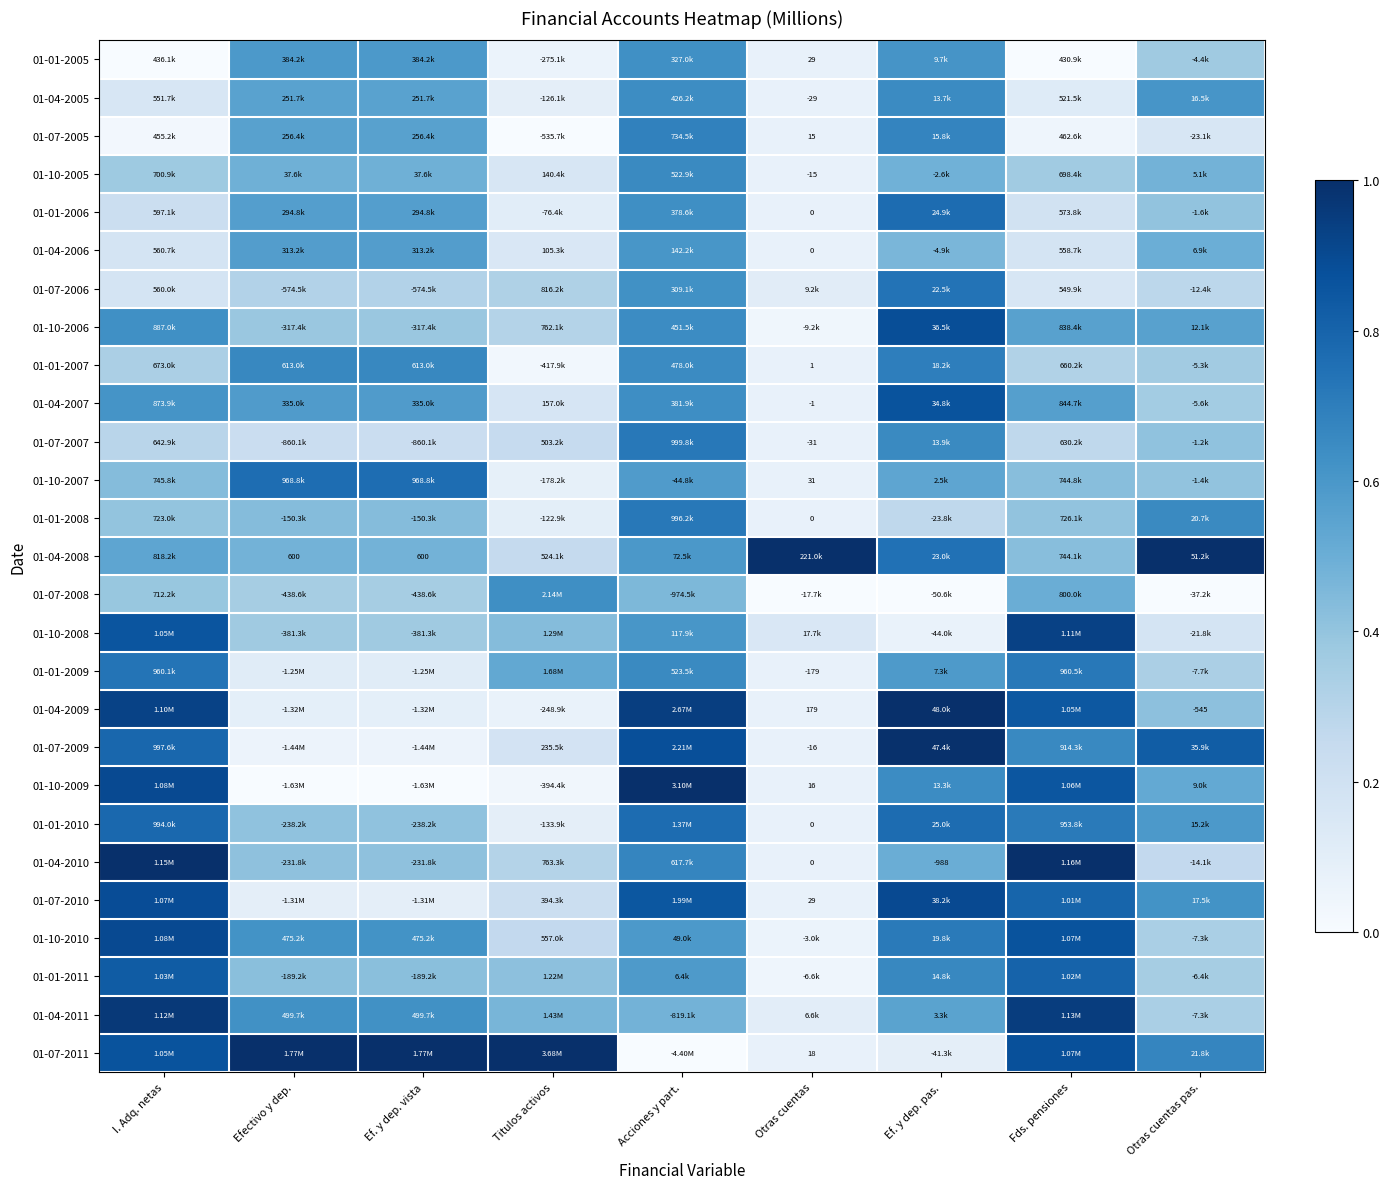

List the series in order of their peak value, highest first.

01-04-2008, 01-04-2009, 01-10-2009, 01-04-2010, 01-07-2011, 01-07-2009, 01-04-2011, 01-10-2008, 01-10-2010, 01-07-2010, 01-10-2006, 01-04-2007, 01-01-2011, 01-01-2010, 01-01-2006, 01-10-2007, 01-07-2006, 01-01-2009, 01-07-2007, 01-01-2008, 01-01-2007, 01-07-2005, 01-10-2005, 01-04-2005, 01-07-2008, 01-01-2005, 01-04-2006